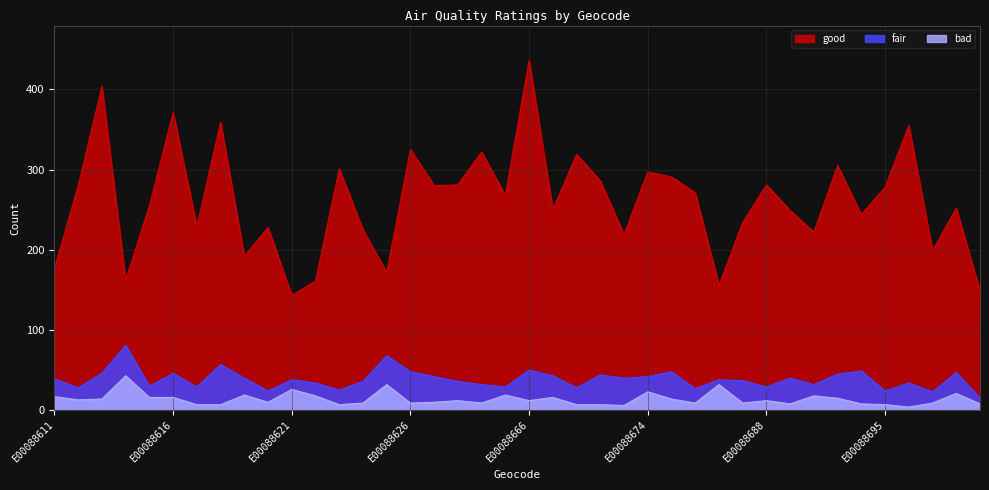

Where is the first local maximum for fair?

E00088614